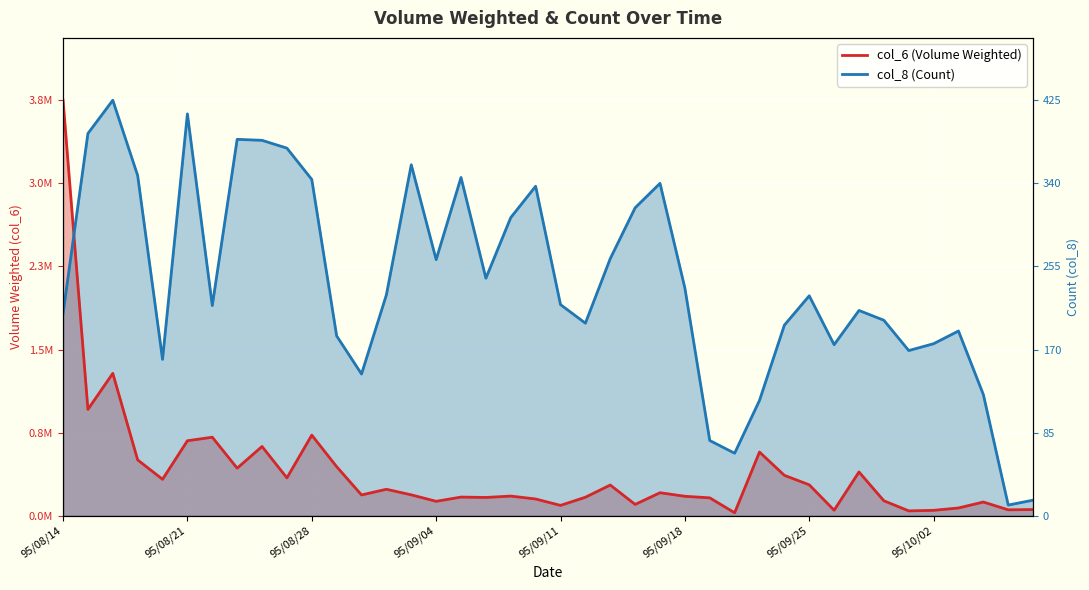

Rank the series at 95/10/02 from lowest to highest value.

col_6 (Volume Weighted), col_8 (Count)